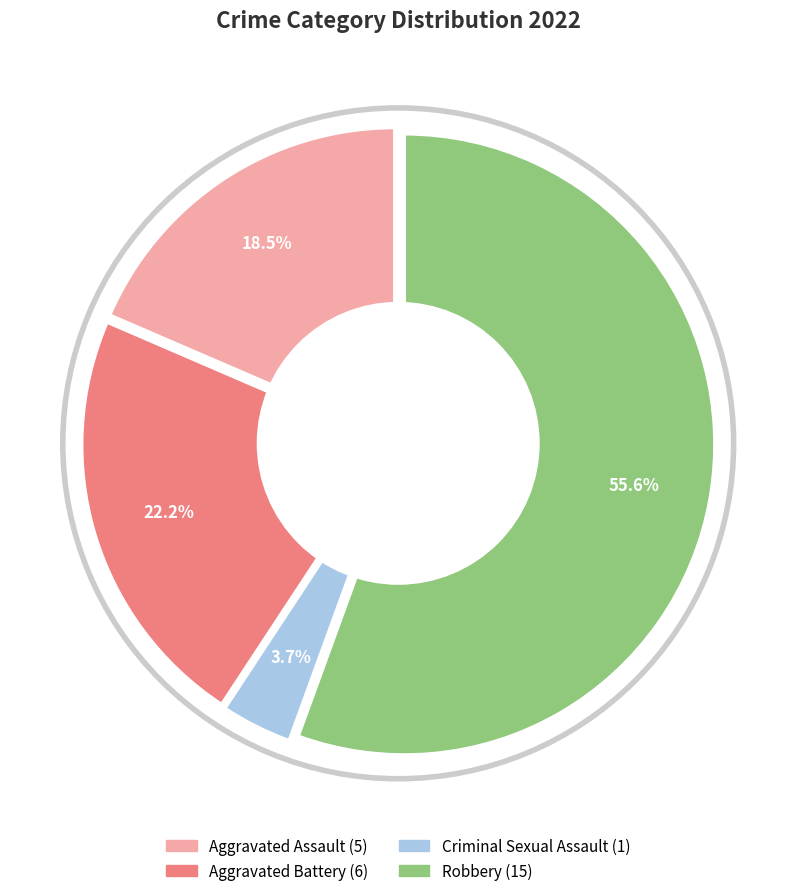

Is there any slice that represents more than half of the pie?

Yes